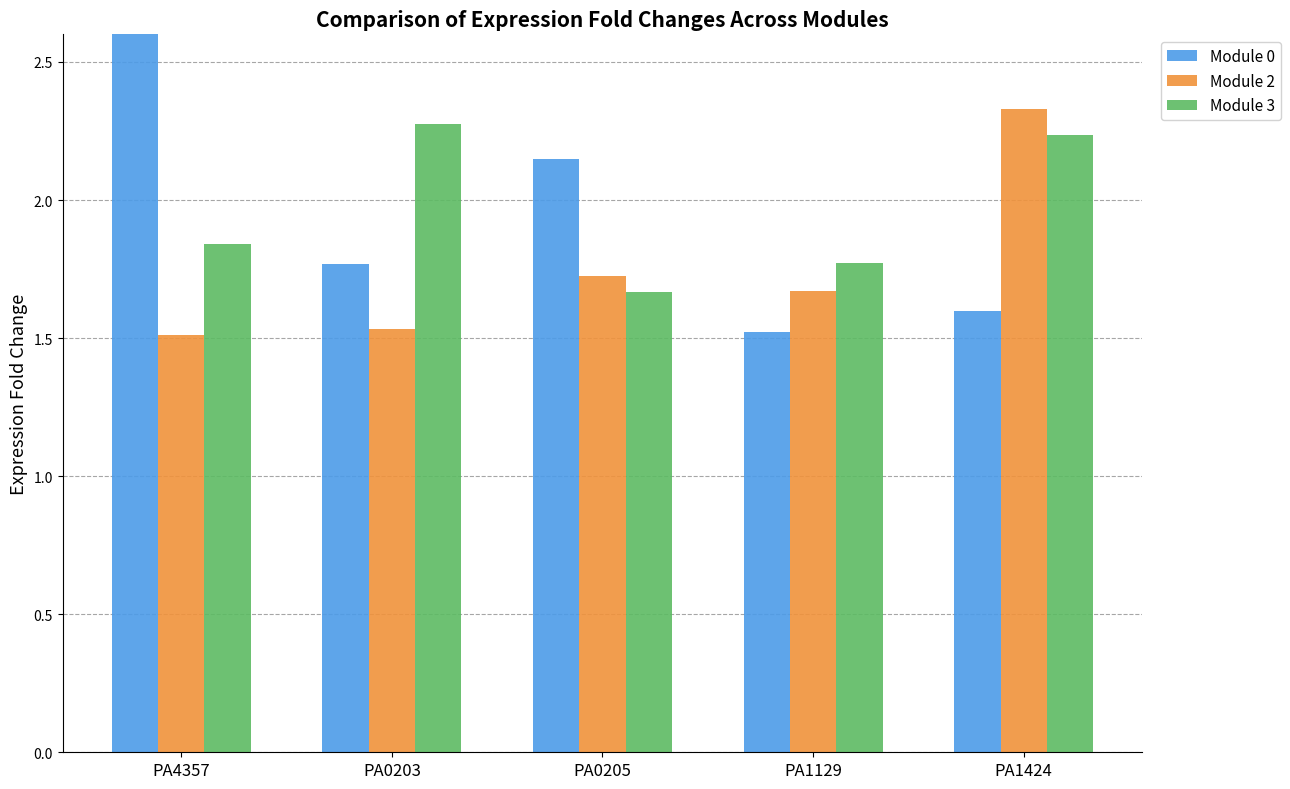

What is the label of the 5th bar from the right?

PA4357